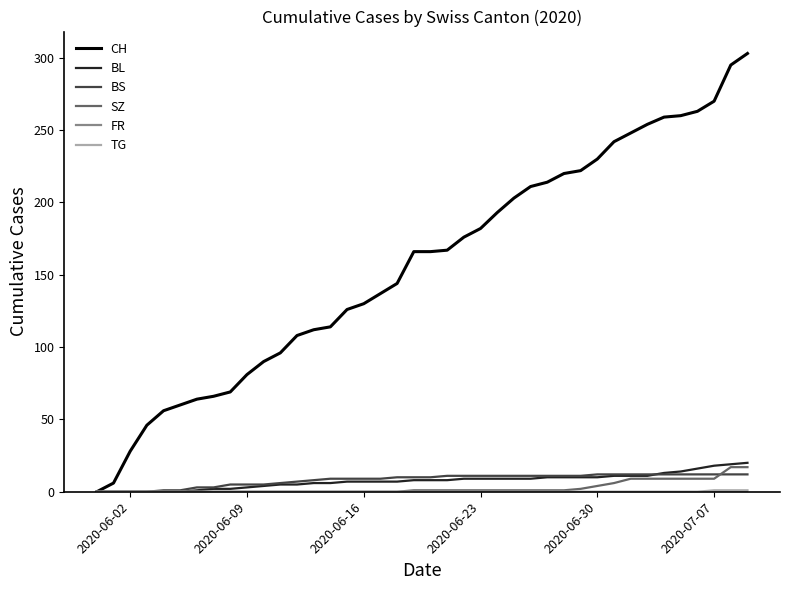

Which series has the largest total across all categories?

CH